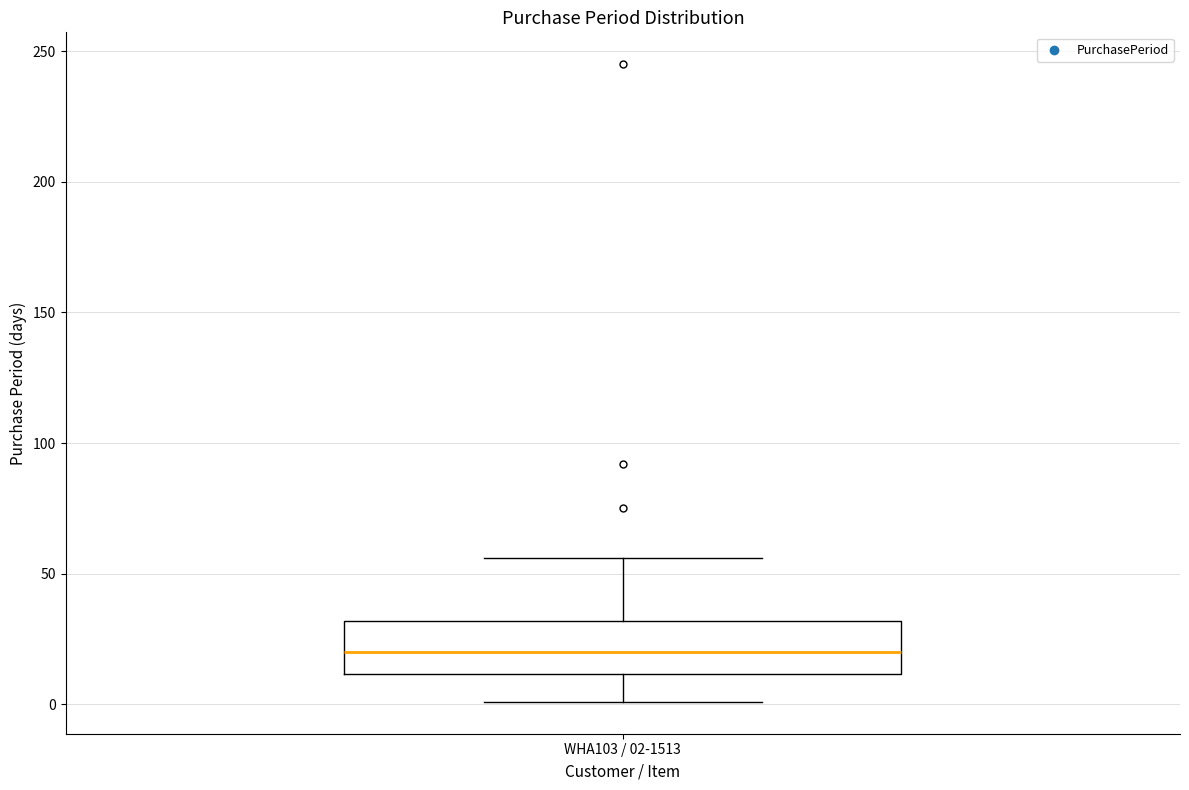

Where does the median line of the box for WHA103 / 02-1513 sit on the y-axis? The values are not printed on the chart, so give them approximately, as read against the axis.

20